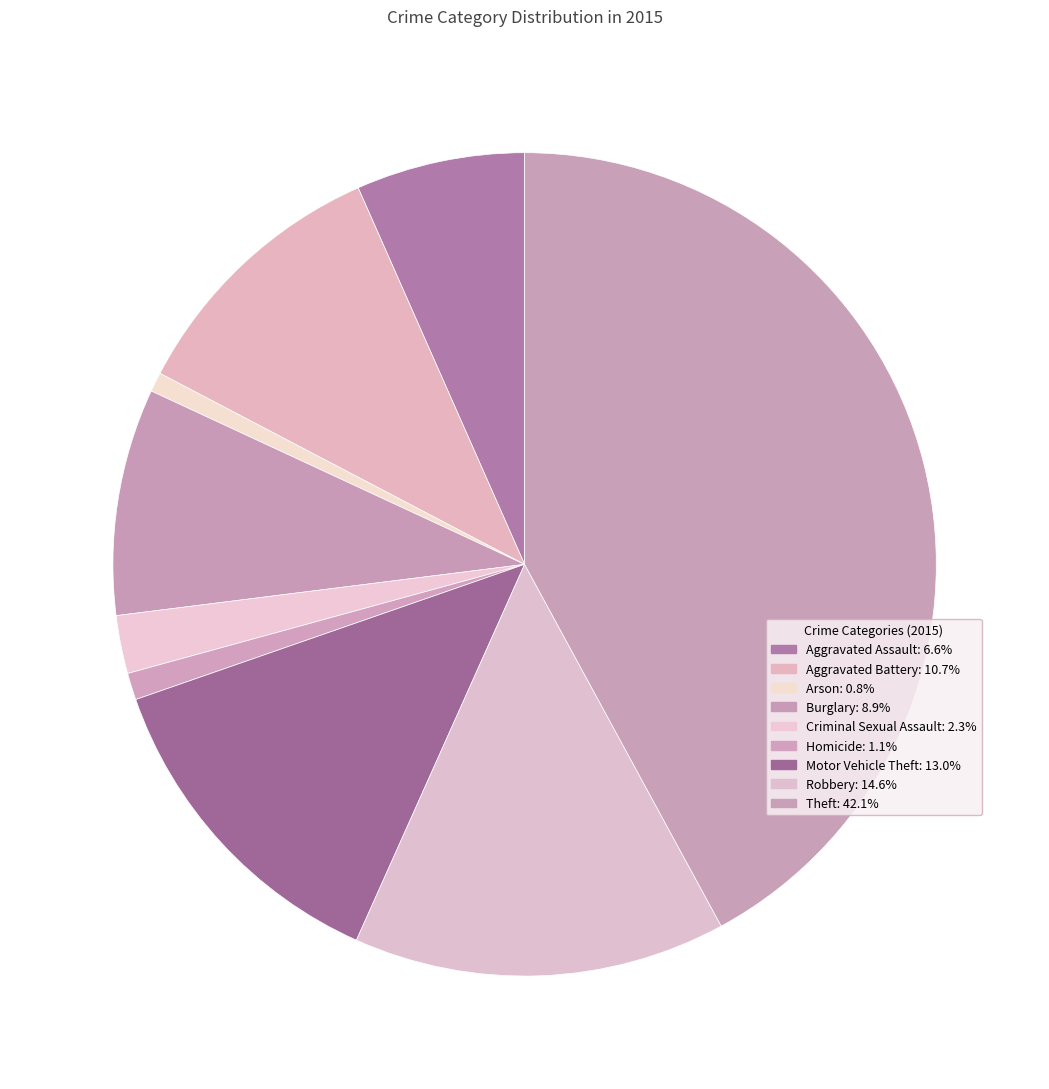

Which slice is the largest?

Theft